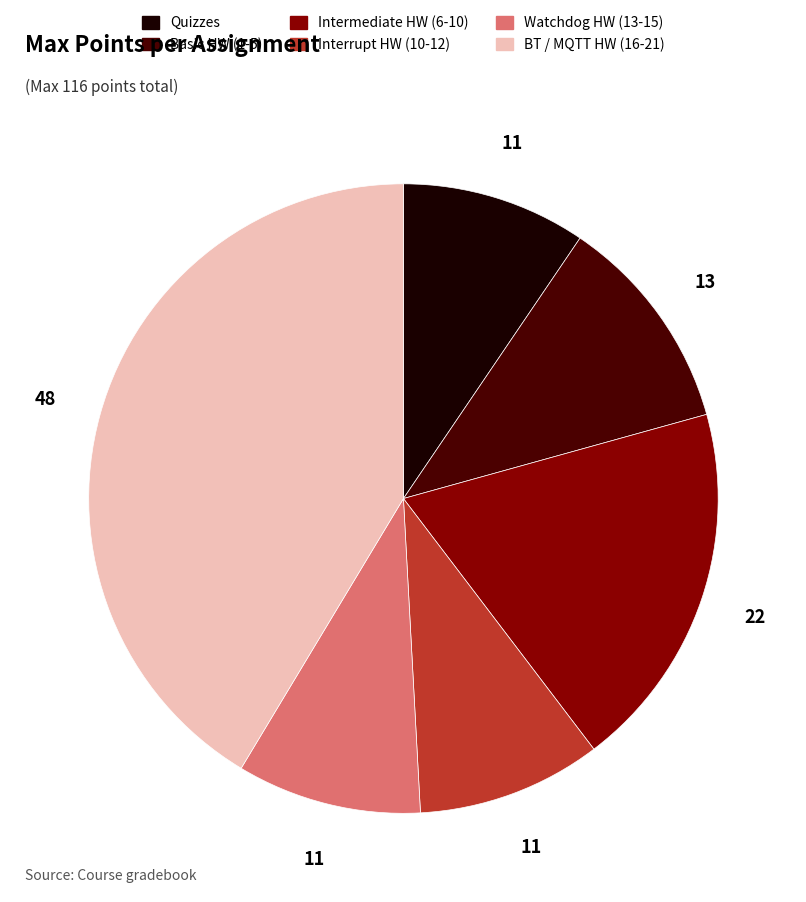

Does any single category account for the majority?

No